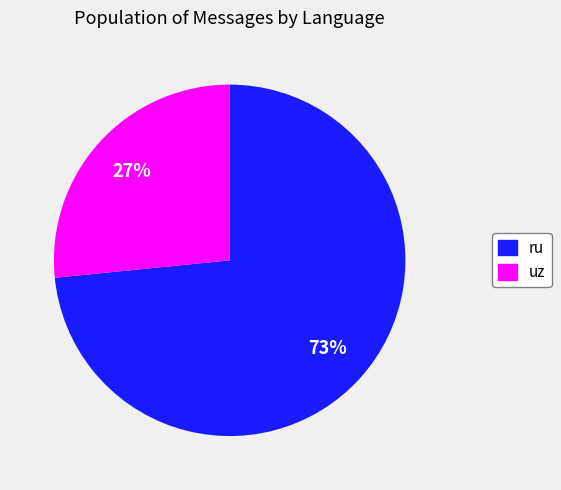

To the nearest percent, what percentage of the pie is ru?

73%